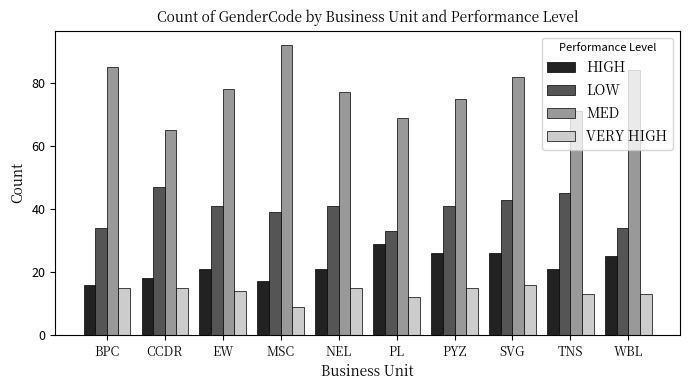

Which category has the highest value across all series?

MSC